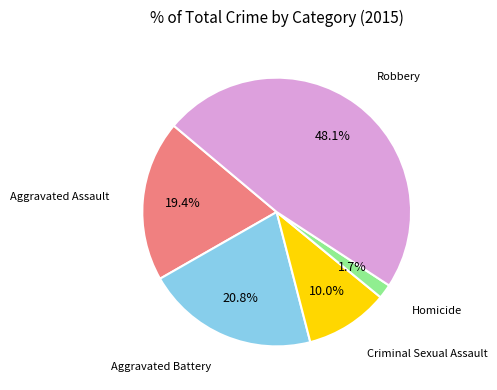

True or false: Criminal Sexual Assault accounts for 2% of the total.

False